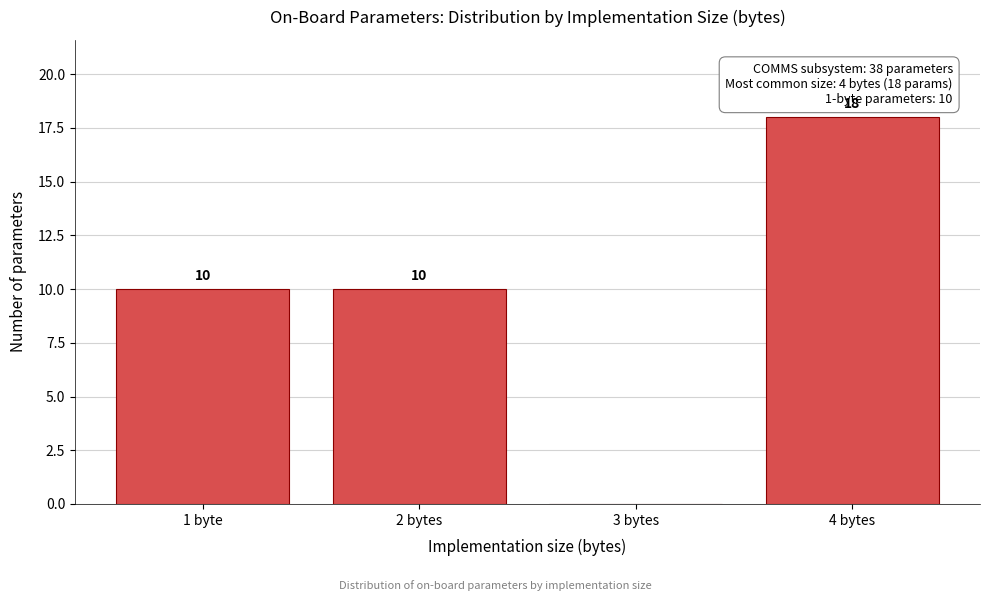

Reading left to right, what are all the values shown in this chart?

1 byte=10	2 bytes=10	3 bytes=0	4 bytes=18